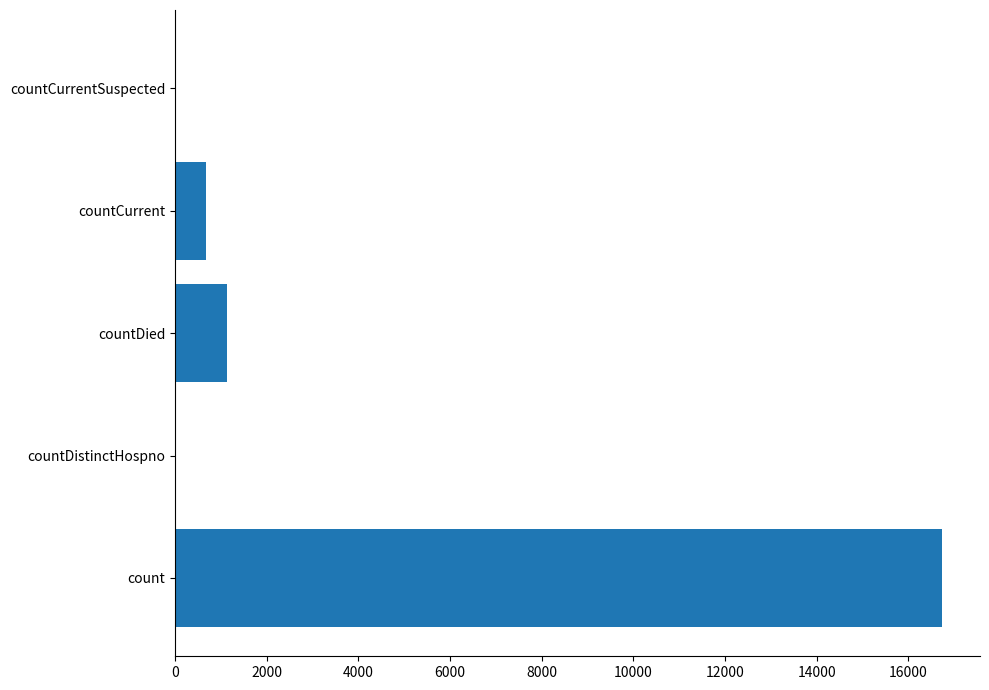

The value at countDied is 1777. True or false?

False